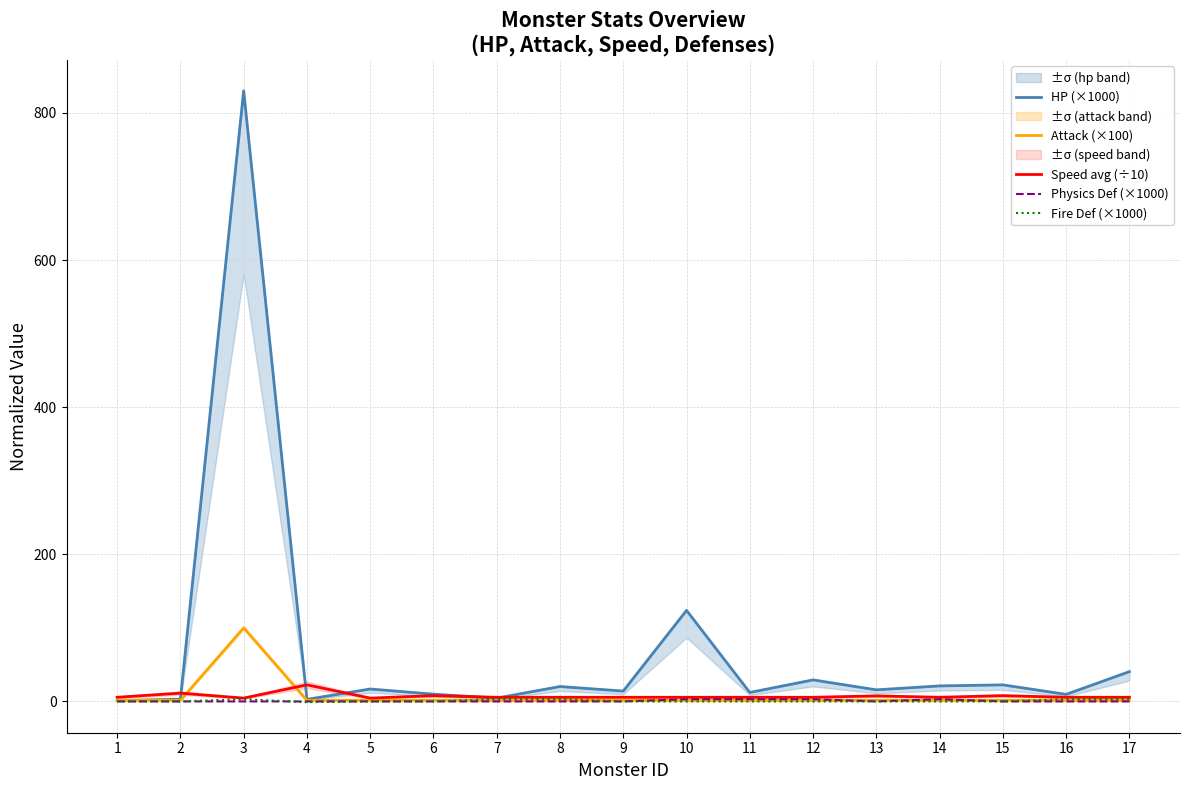

What is the approximate value of Speed avg (÷10) at 6?

7.8